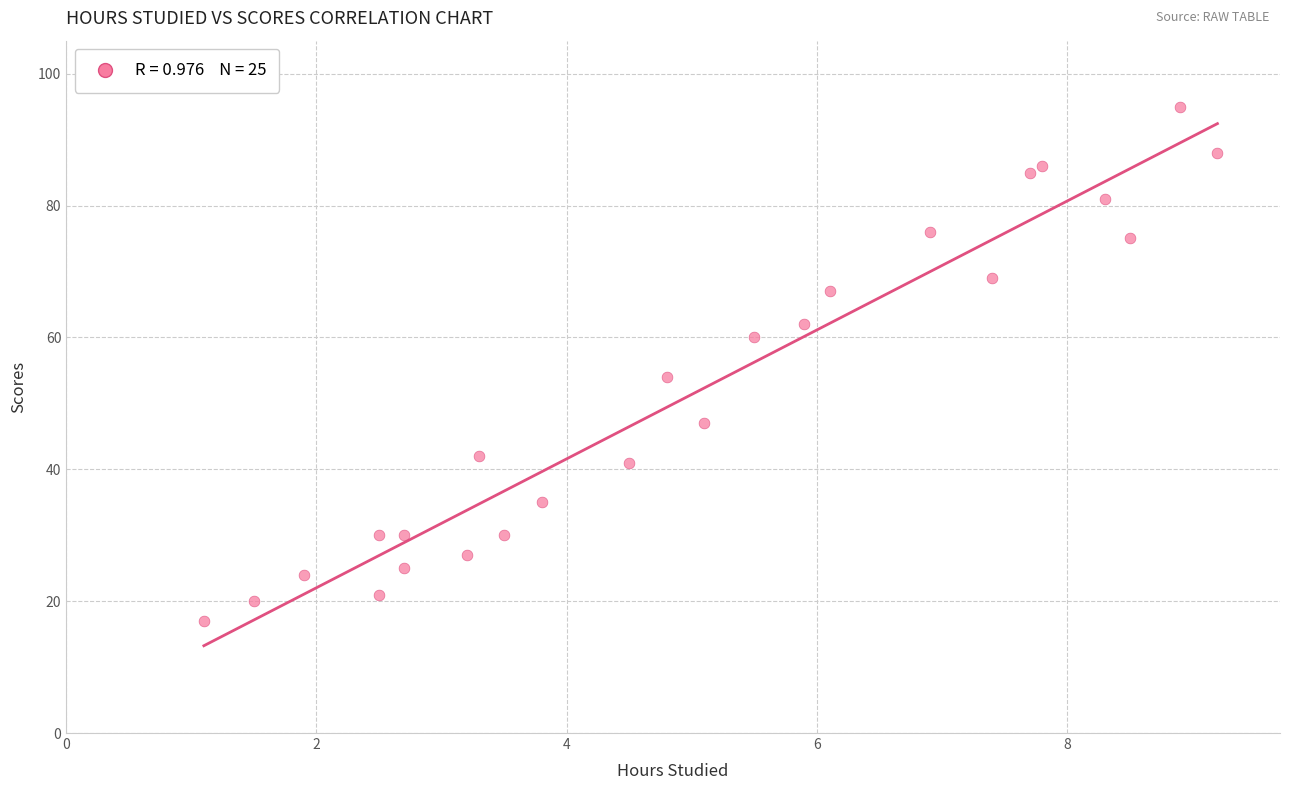

What is the range of Y values (max minus min)?

78